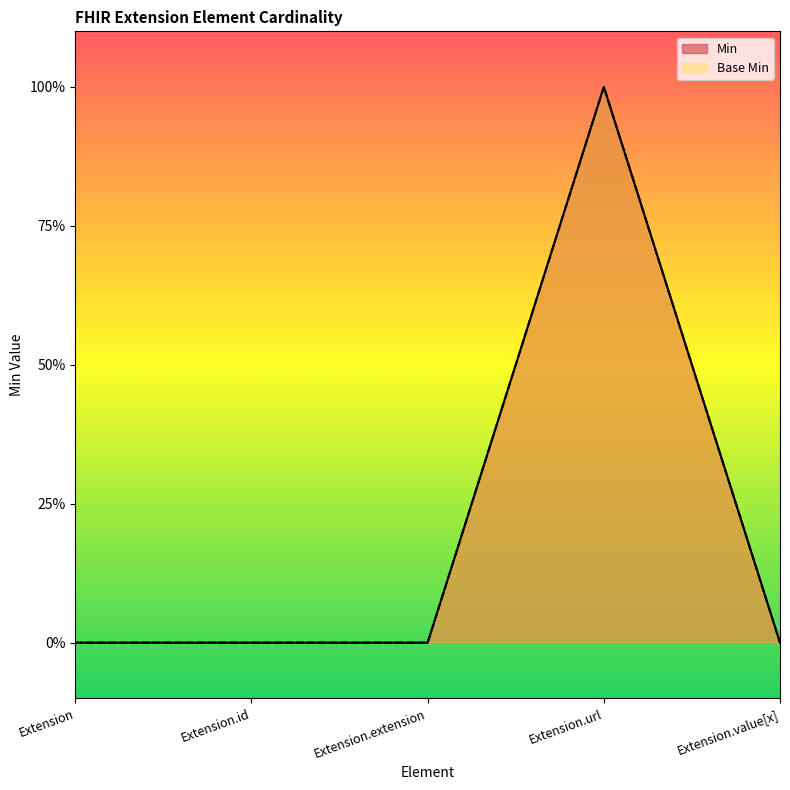

Is it true that Min equals 0 at Extension?

True